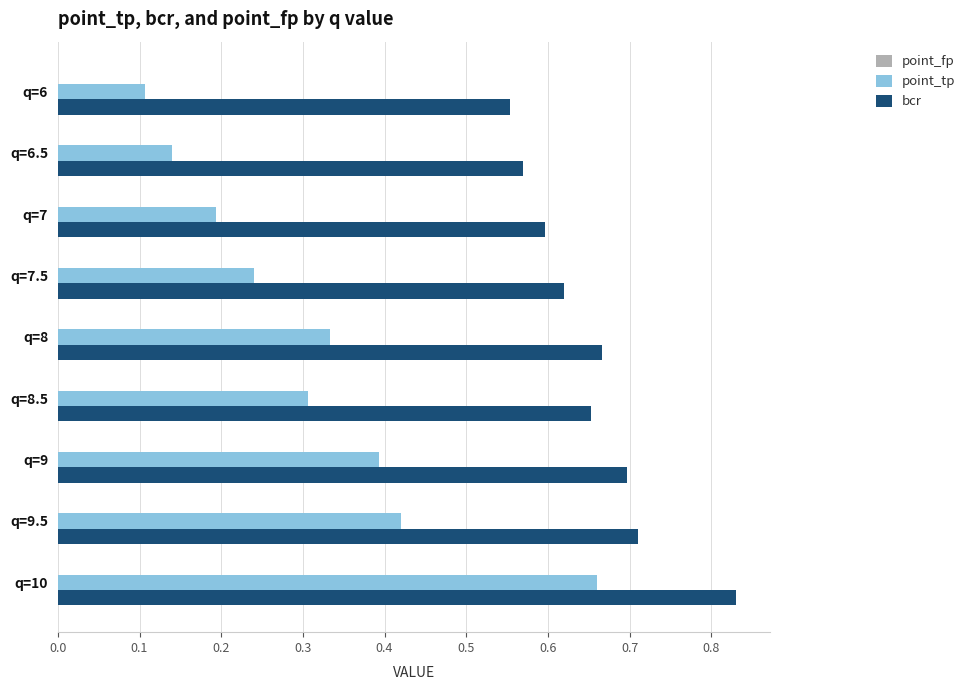

Count the point_tp values in the range 0 to 1.

9